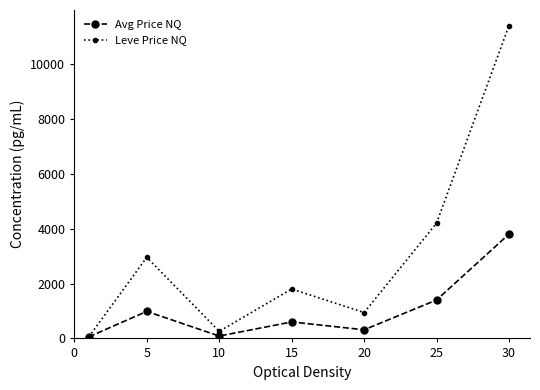

True or false: Leve Price NQ has more than 1 interior local peaks.

True